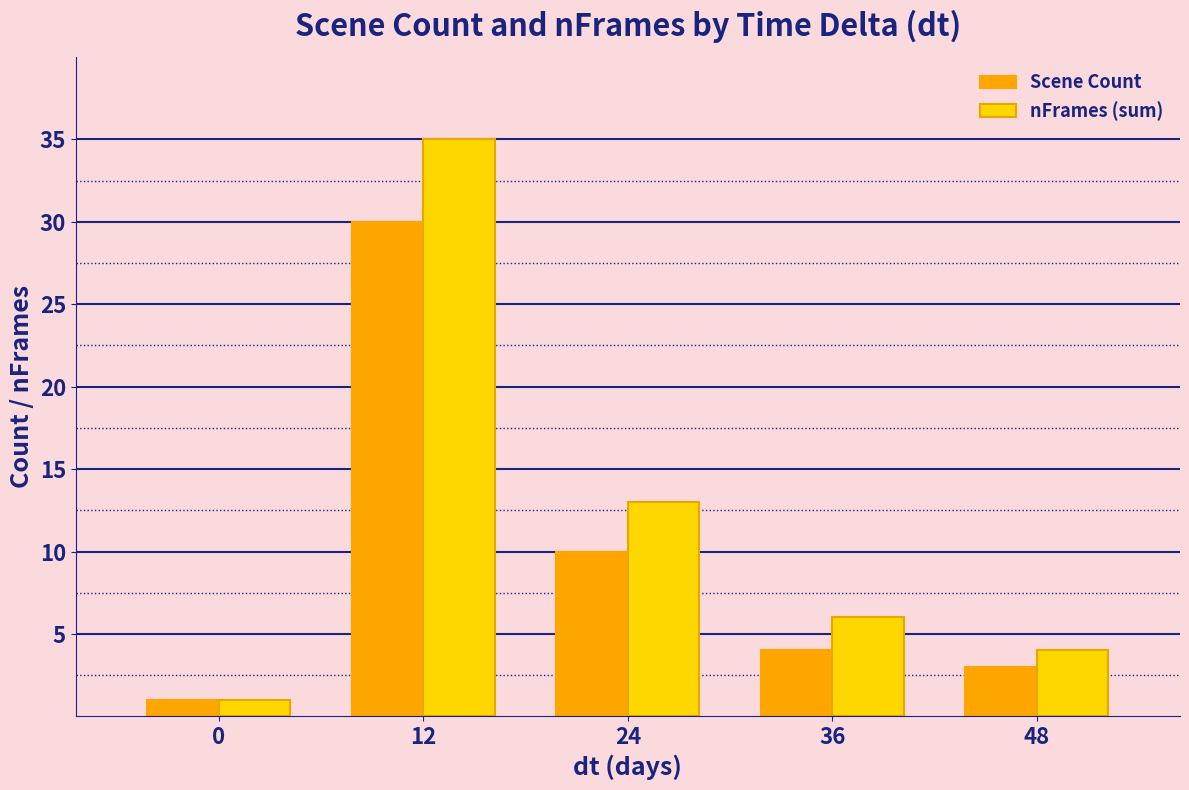

Which series has the widest spread of values?

nFrames (sum)